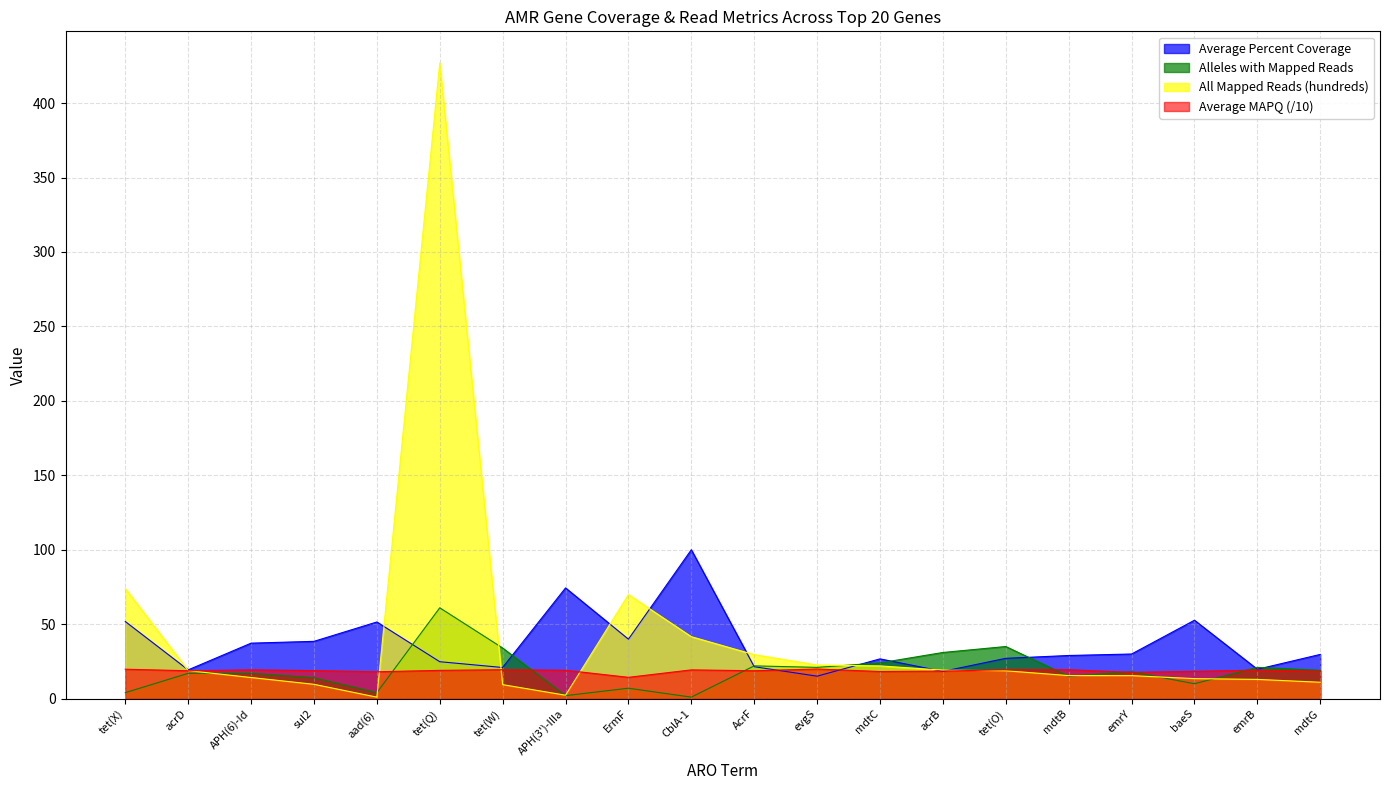

Which category has the lowest value in the All Mapped Reads (hundreds) series?

aad(6)